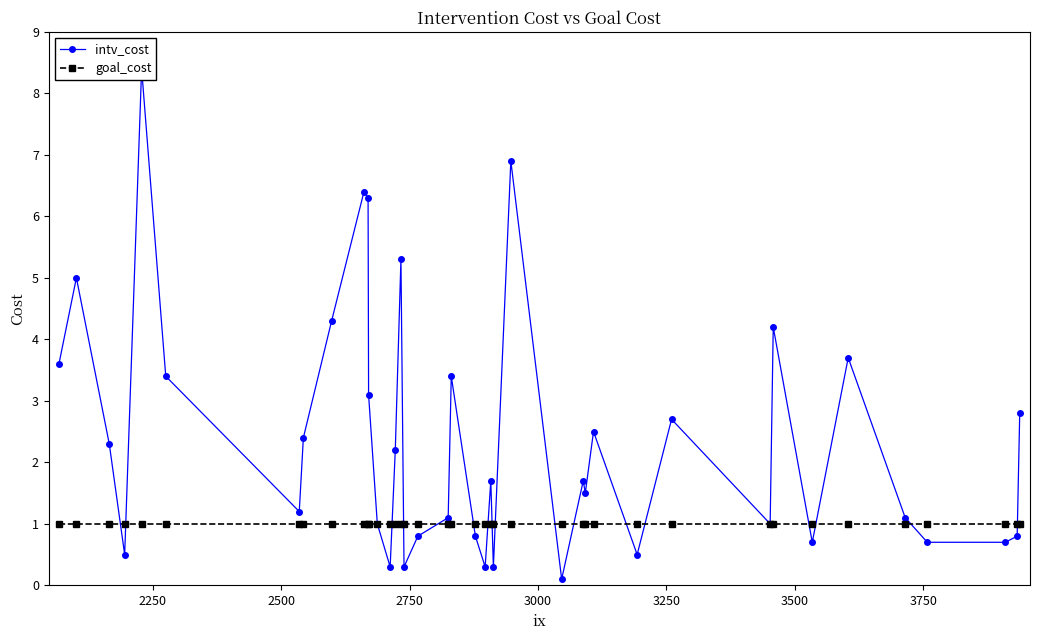

After their last crossing, which series has the higher values: intv_cost or goal_cost?

intv_cost